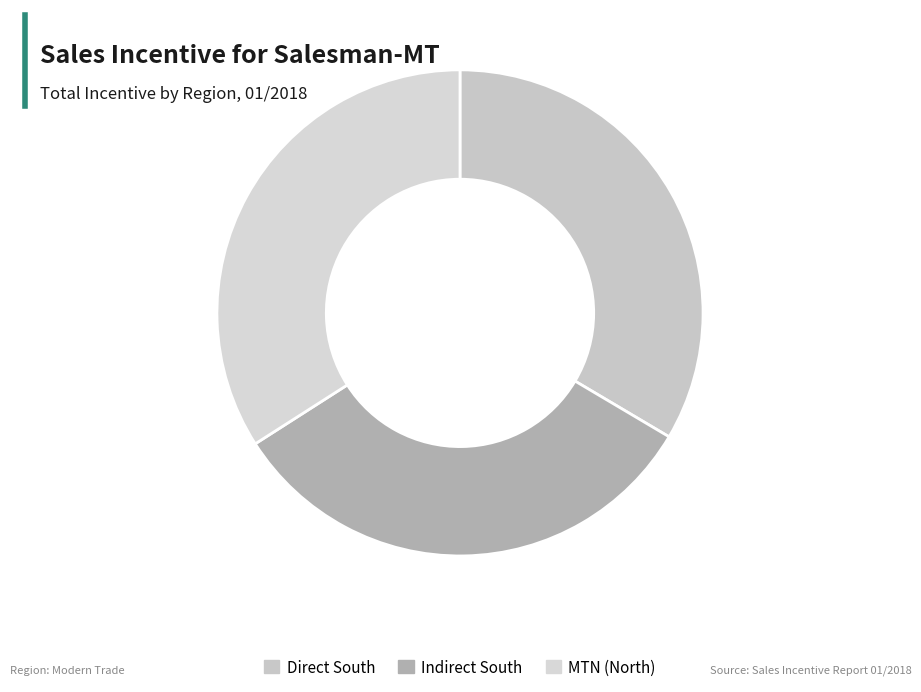

What percentage is NOT represented by Indirect South?

67.6%